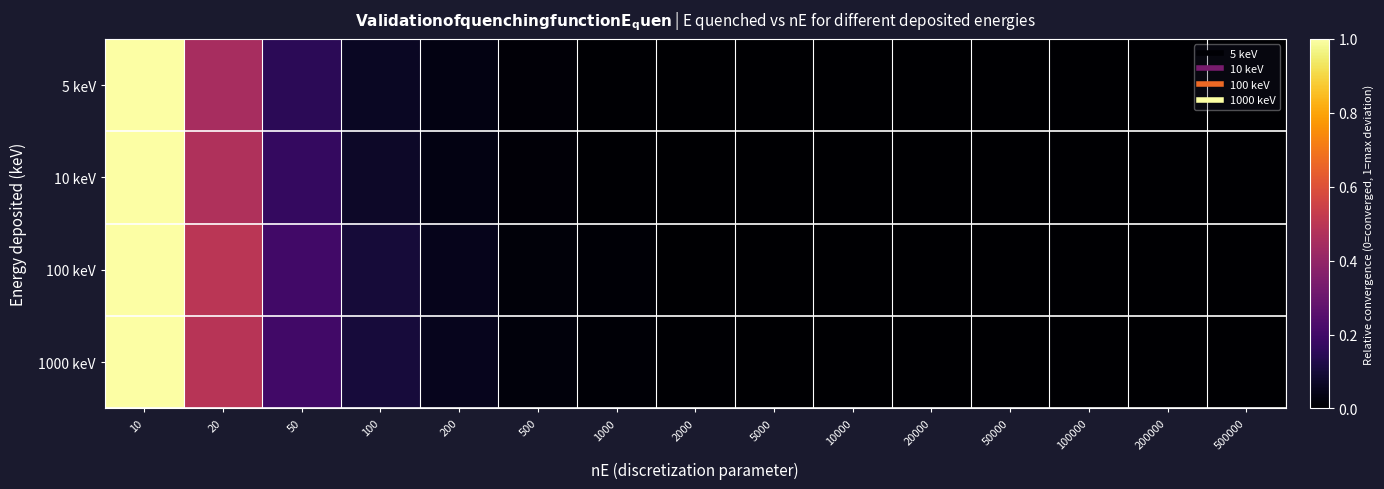

List the series in order of their peak value, highest first.

5 keV, 10 keV, 100 keV, 1000 keV